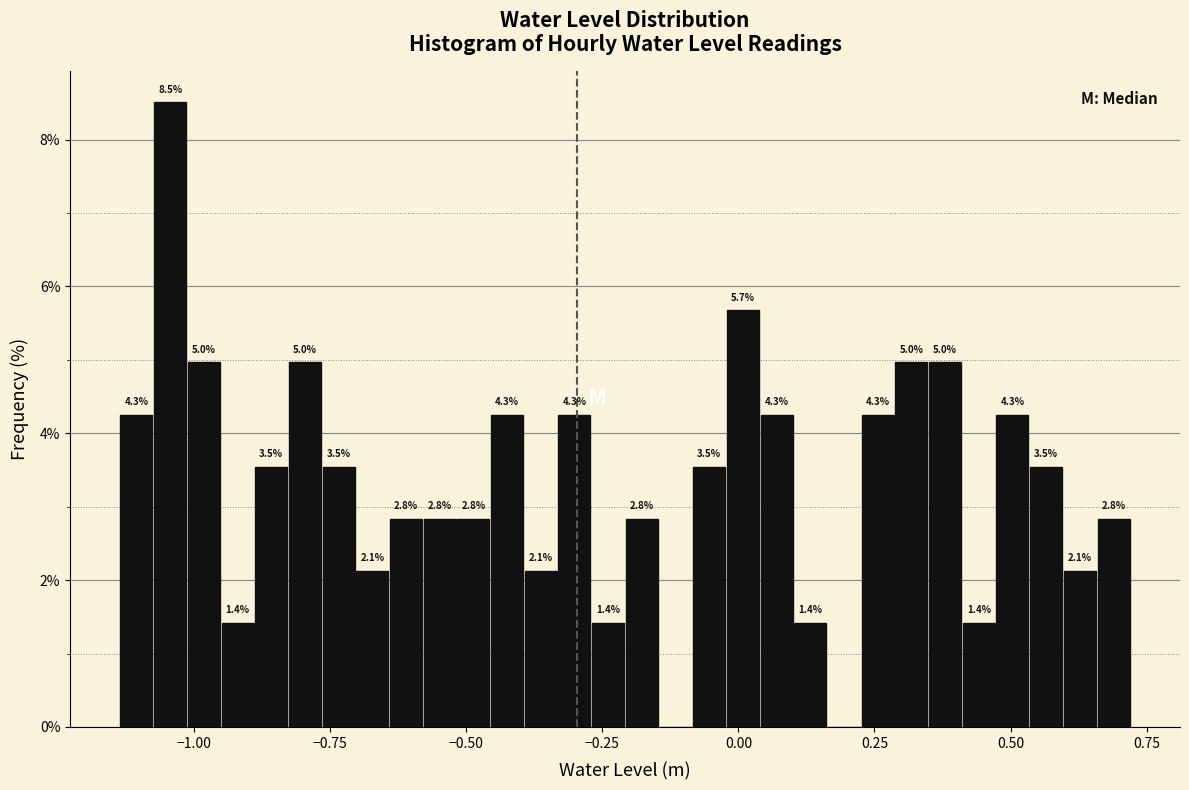

Read against the x-axis, roughly where is the centre of the tallest bar?

-1.05